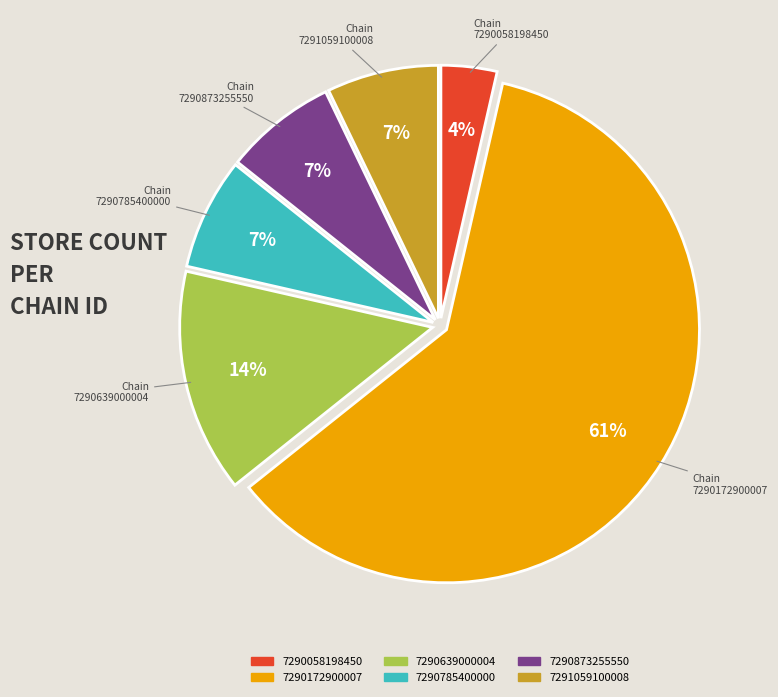

To the nearest percent, what portion does 7291059100008 represent?

7%